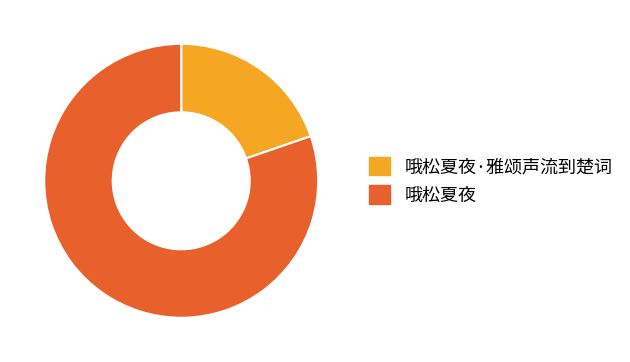

Between 哦松夏夜·雅颂声流到楚词 and 哦松夏夜, which is larger?

哦松夏夜